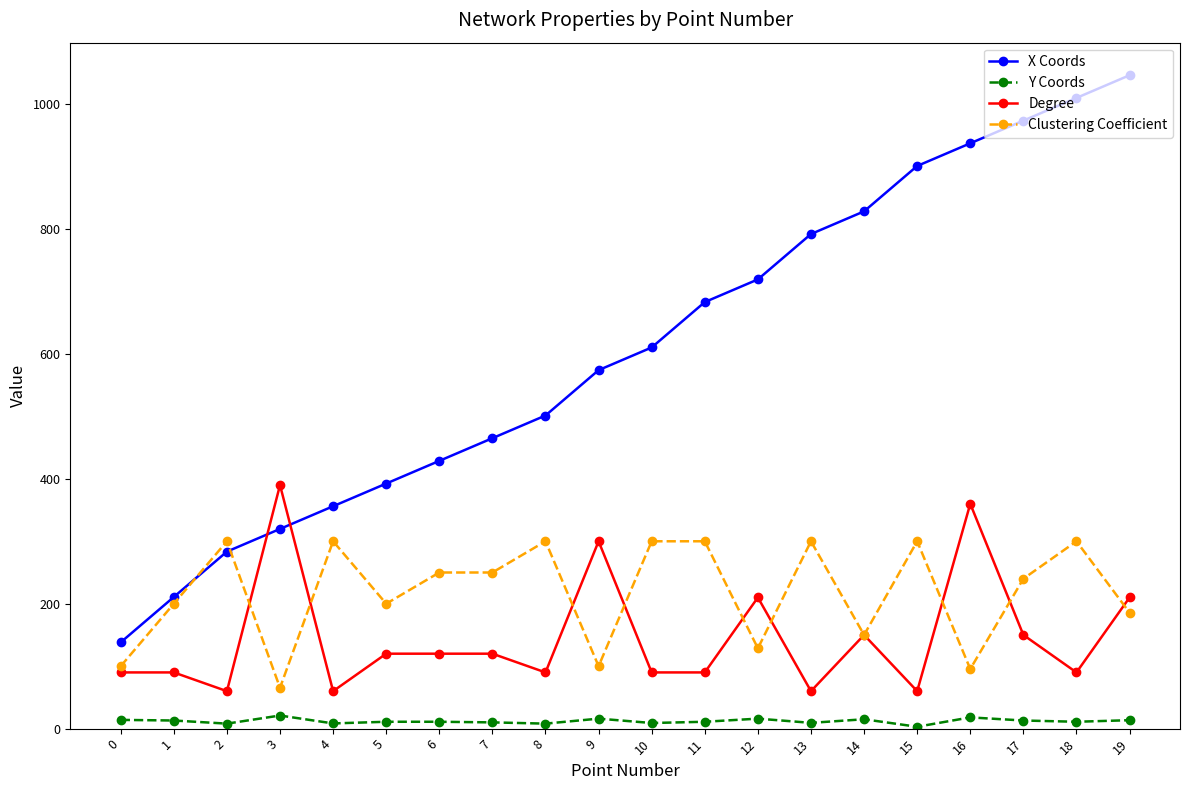

What is the total value across all series at 0?

342.2